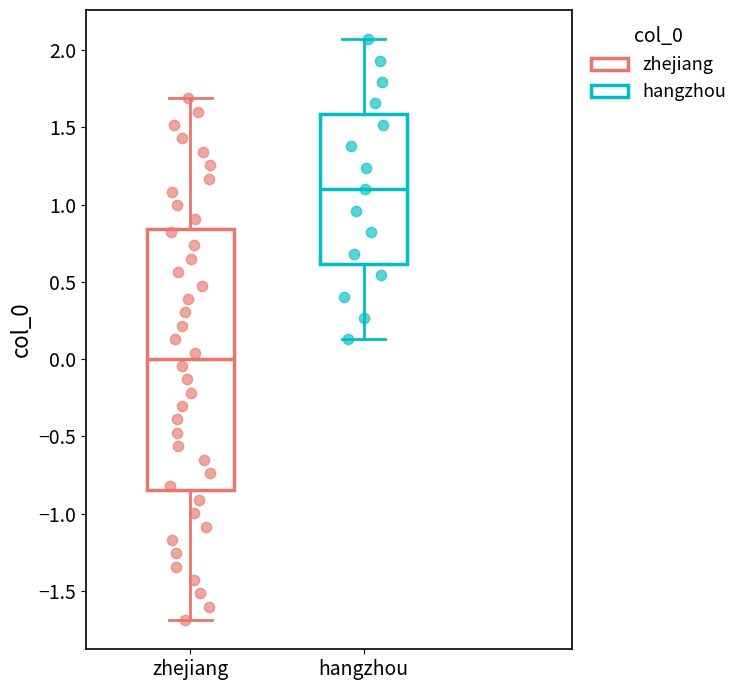

Comparing the boxes themselves (not the whiskers), which one is the tallest?

zhejiang